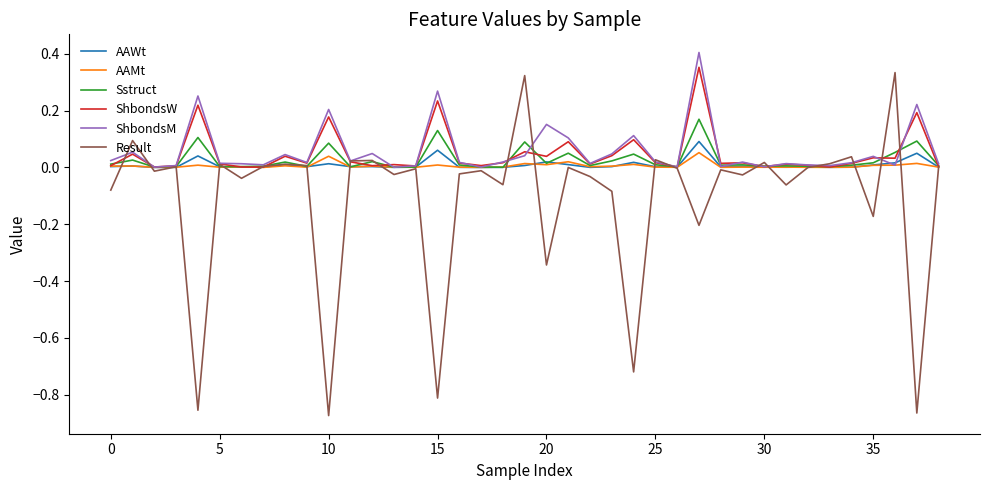

Which series has the widest spread of values?

Result